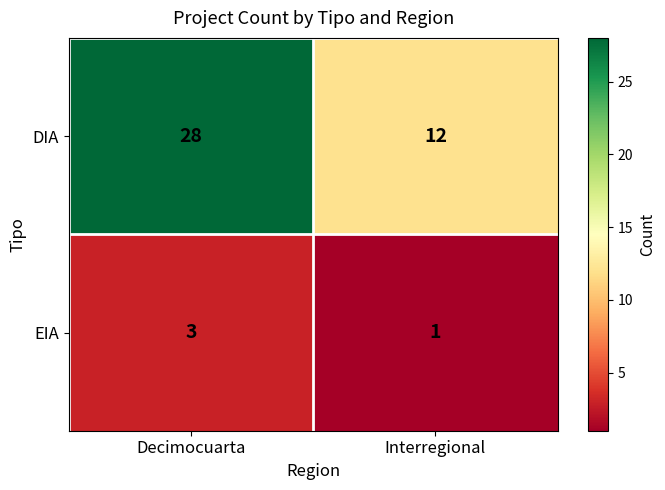

Which series has the largest total across all categories?

DIA